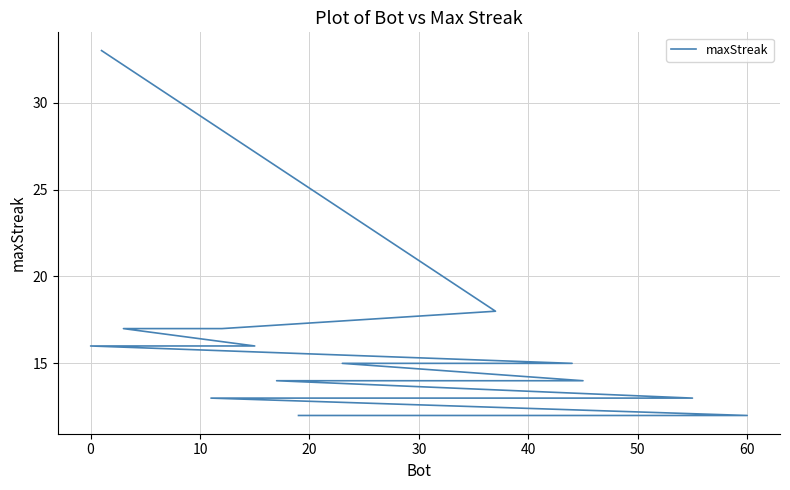

How many lines are shown in the chart?

1